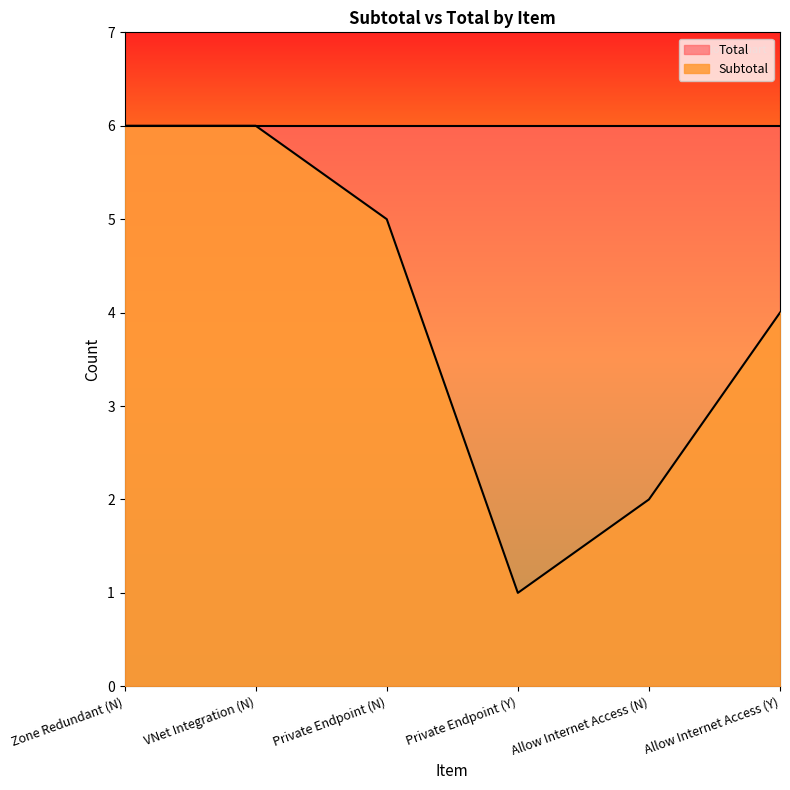

What is the change in value from Private Endpoint (Y) to Allow Internet Access (N)?

+1